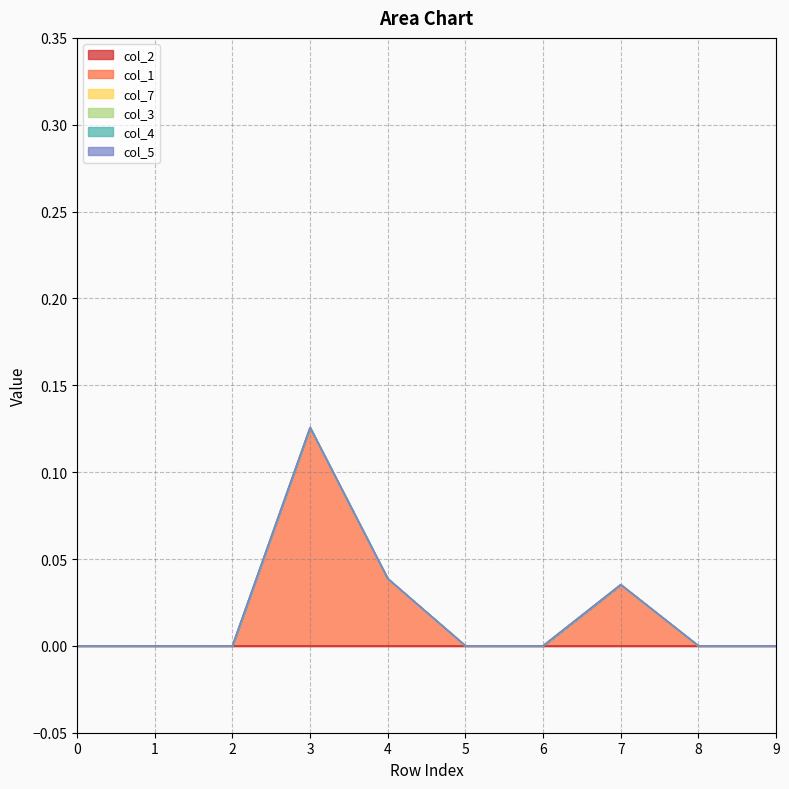

True or false: col_7 and col_5 cross at least once.

False